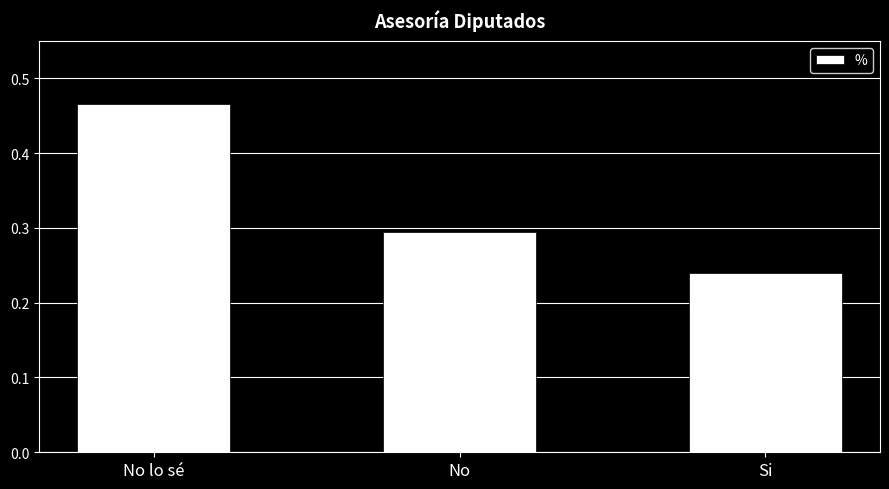

Are the bars grouped side by side (vs. stacked)?

No